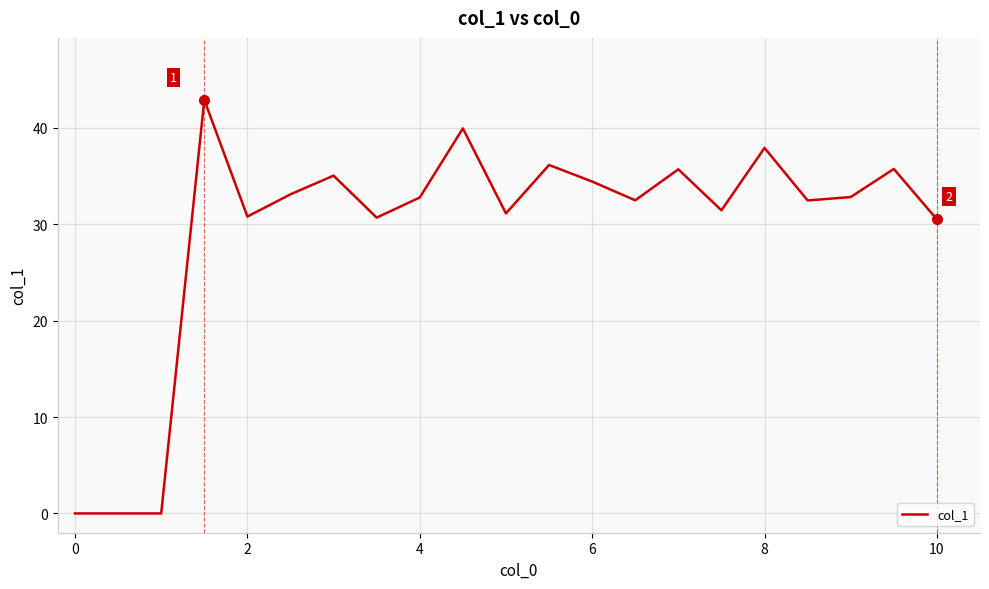

What is the difference between the maximum and minimum values?

42.9